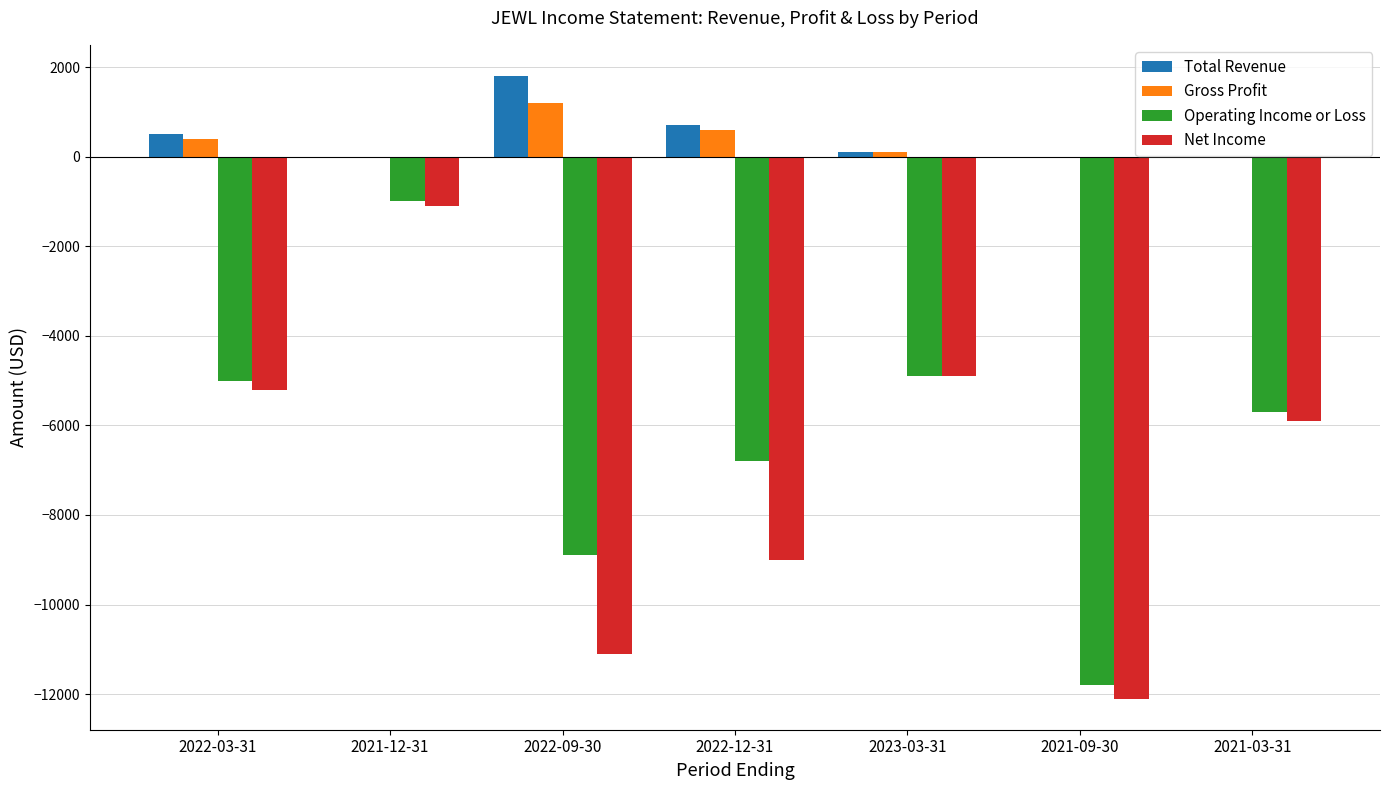

What is the sum of the Operating Income or Loss values at 2022-09-30 and 2022-12-31?

-15700